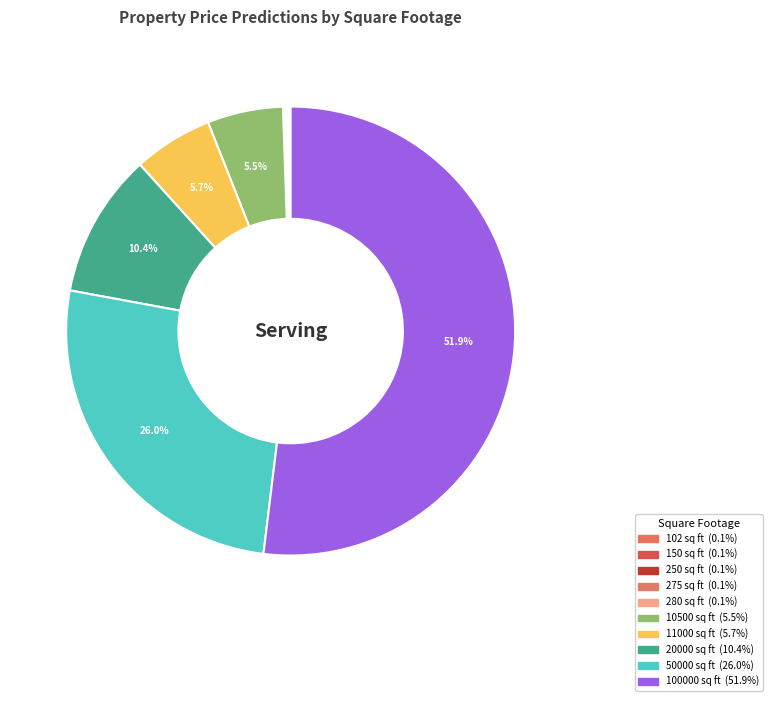

The 11000 slice represents 6% of the pie. True or false?

True